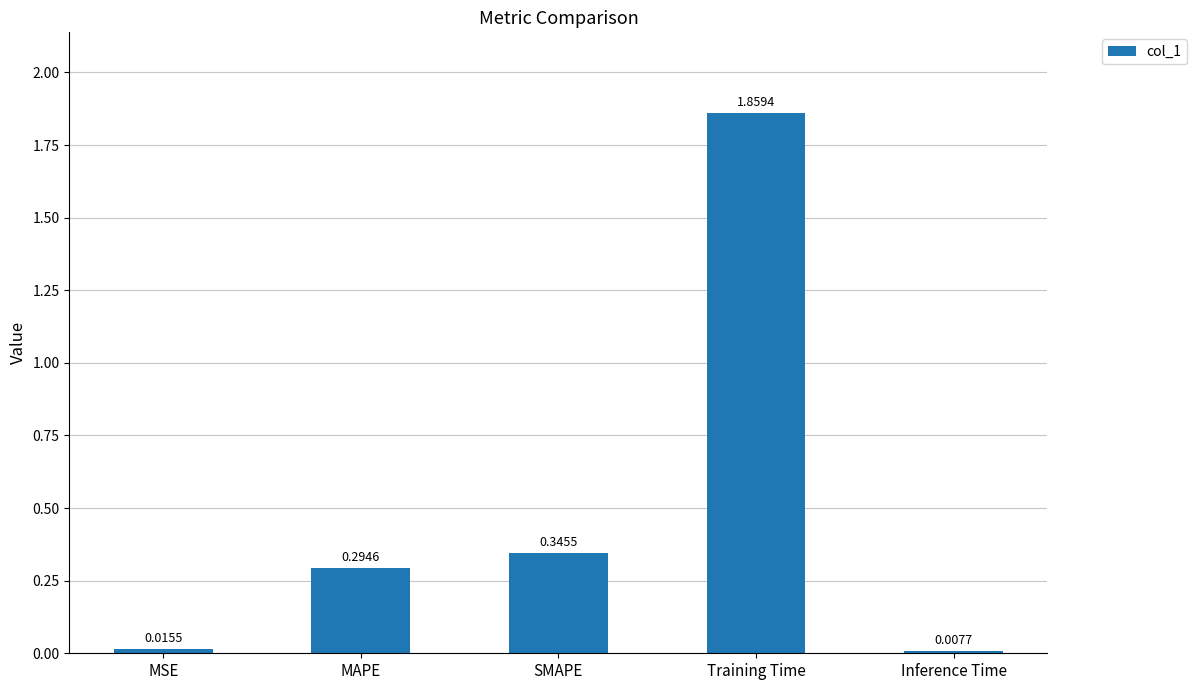

Rank the categories by value from highest to lowest.

Training Time, SMAPE, MAPE, MSE, Inference Time